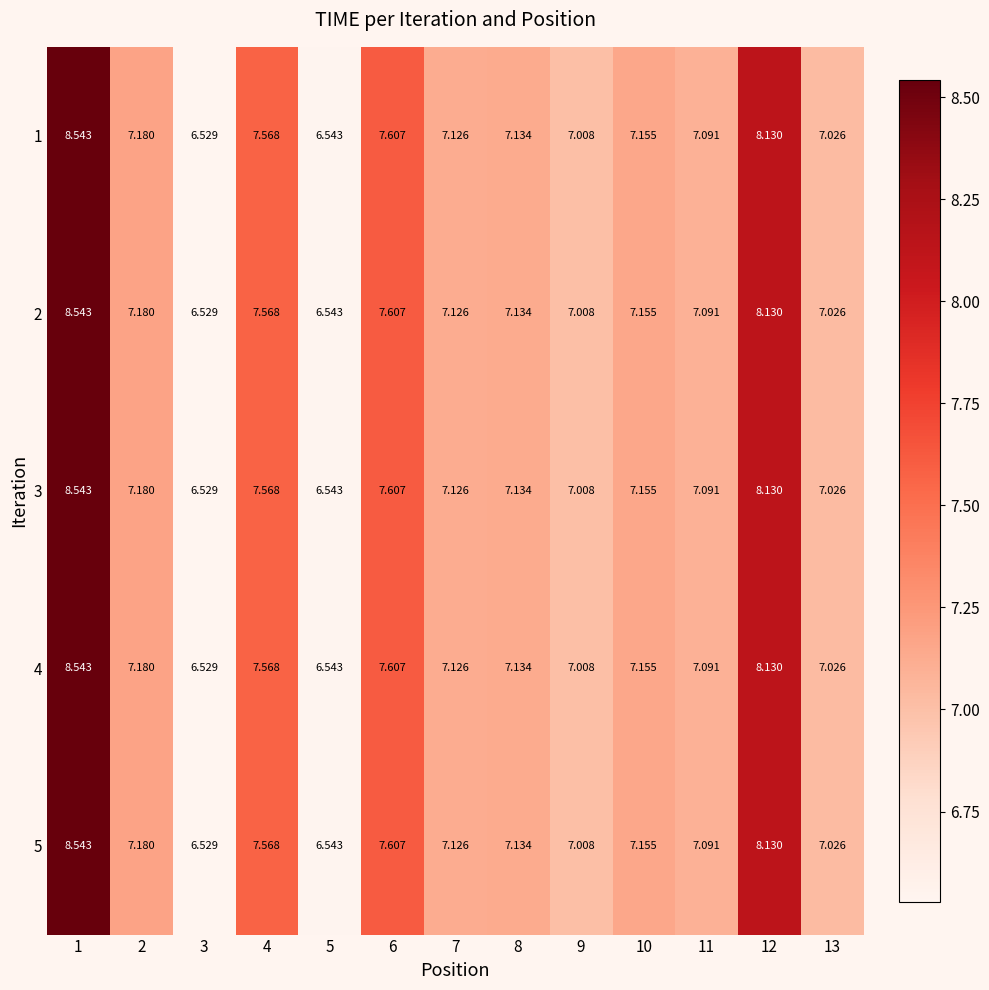

Is the value of 1 at 5 greater than the value of 5 at 9?

No